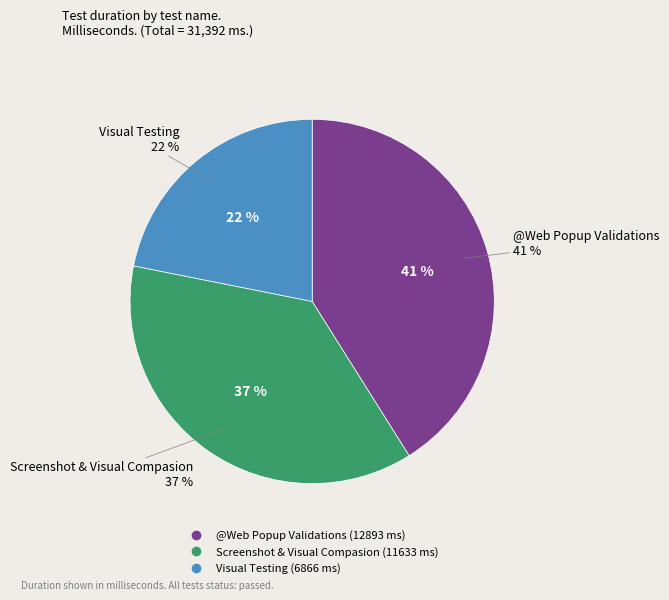

What is the ratio of the value at @Web Popup Validations to the value at Screenshot & Visual Compasion?

1.1